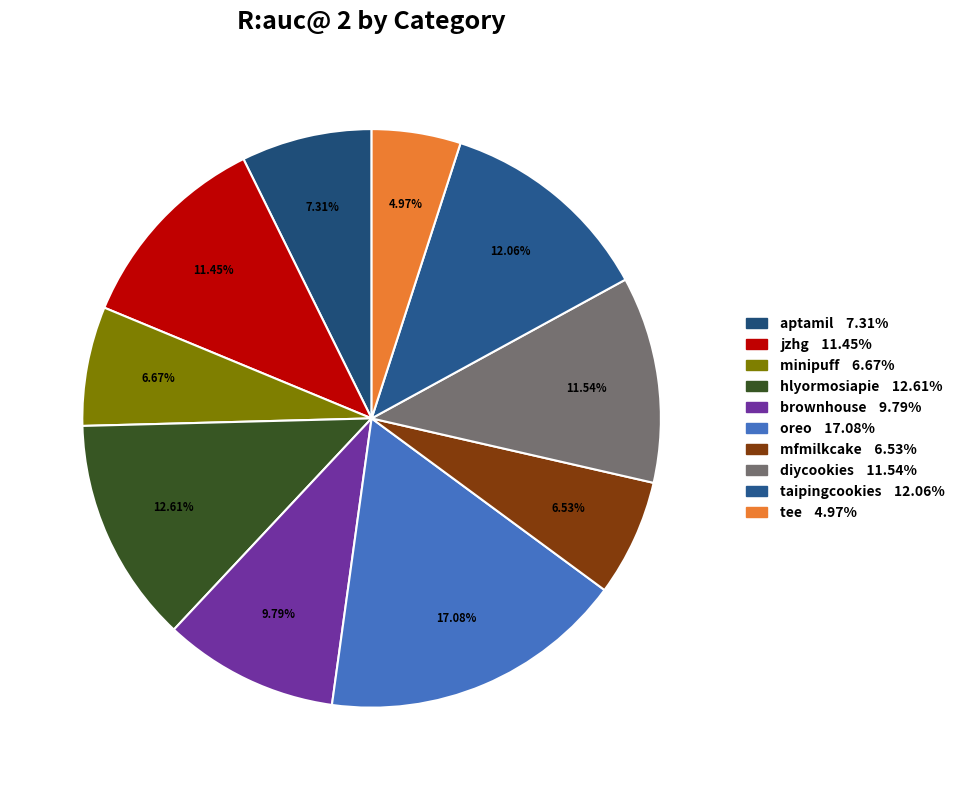

To the nearest percent, what is the difference between the oreo and diycookies slice percentages?

6%